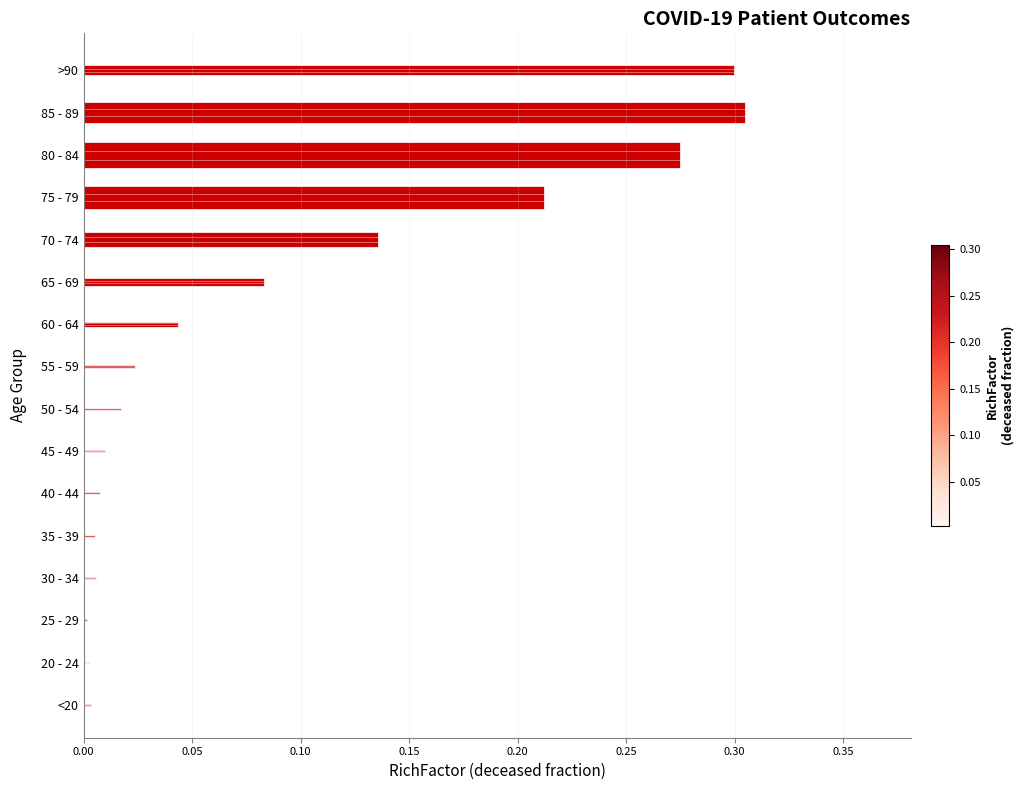

The value at >90 is 0.5. True or false?

False